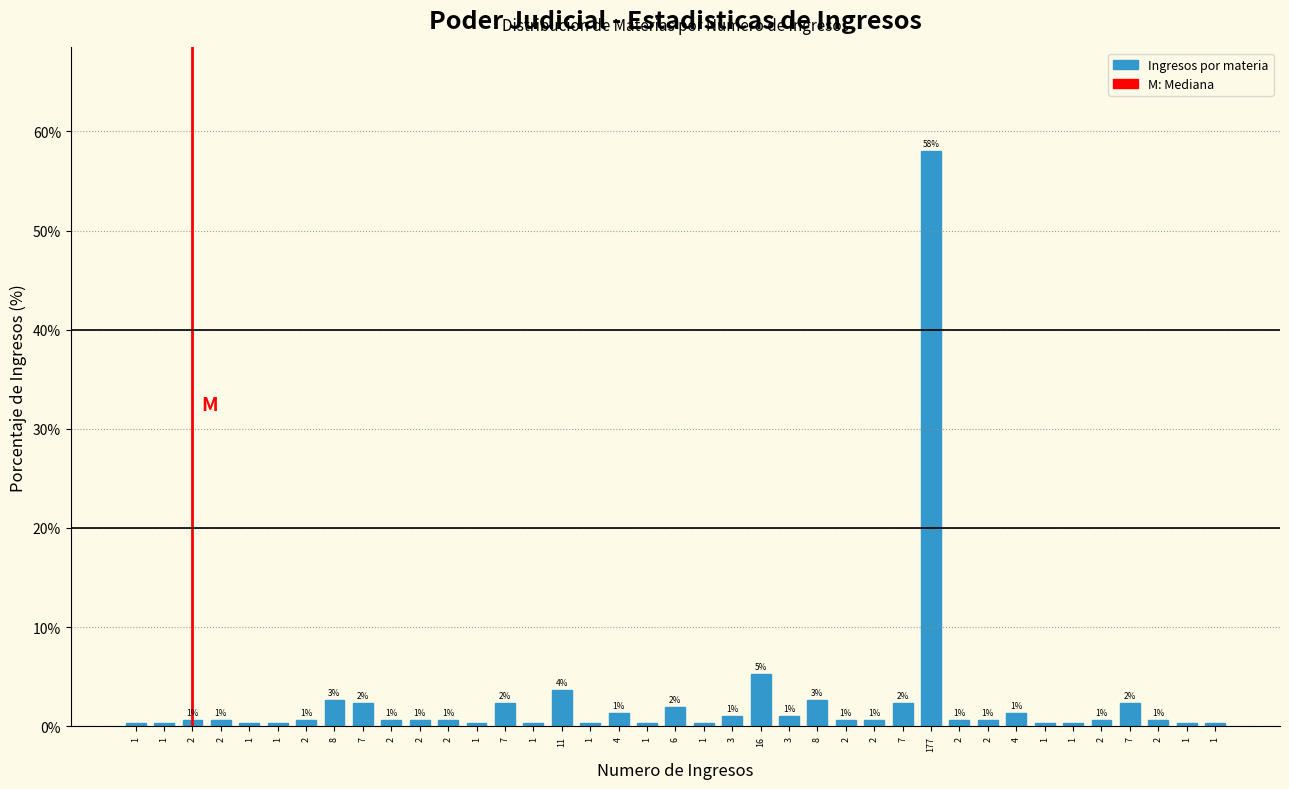

Count the number of categories in the chart.

39